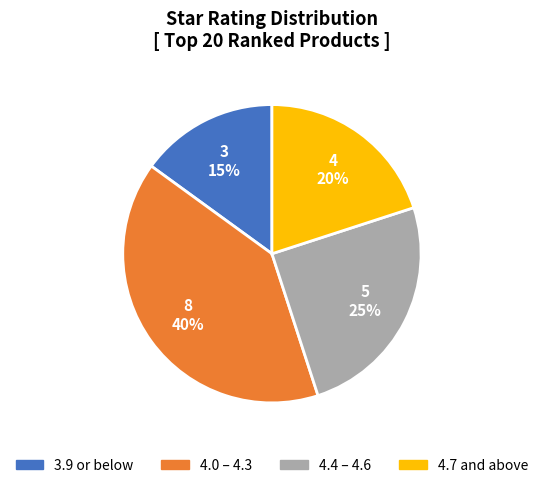

Does any single category account for the majority?

No